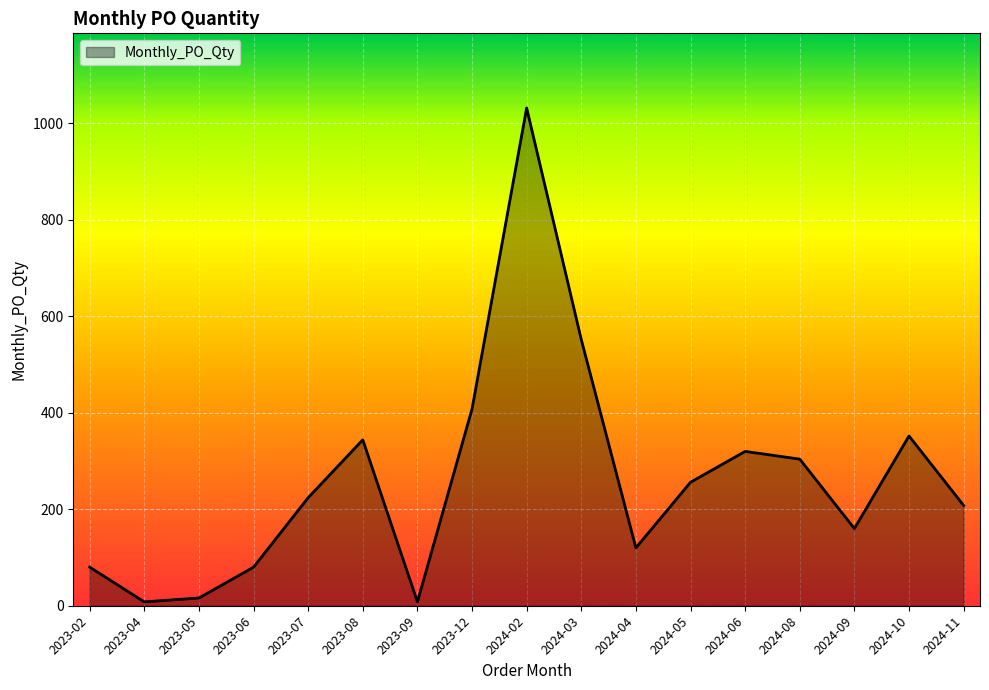

At which label is the value closest to 520?

2024-03